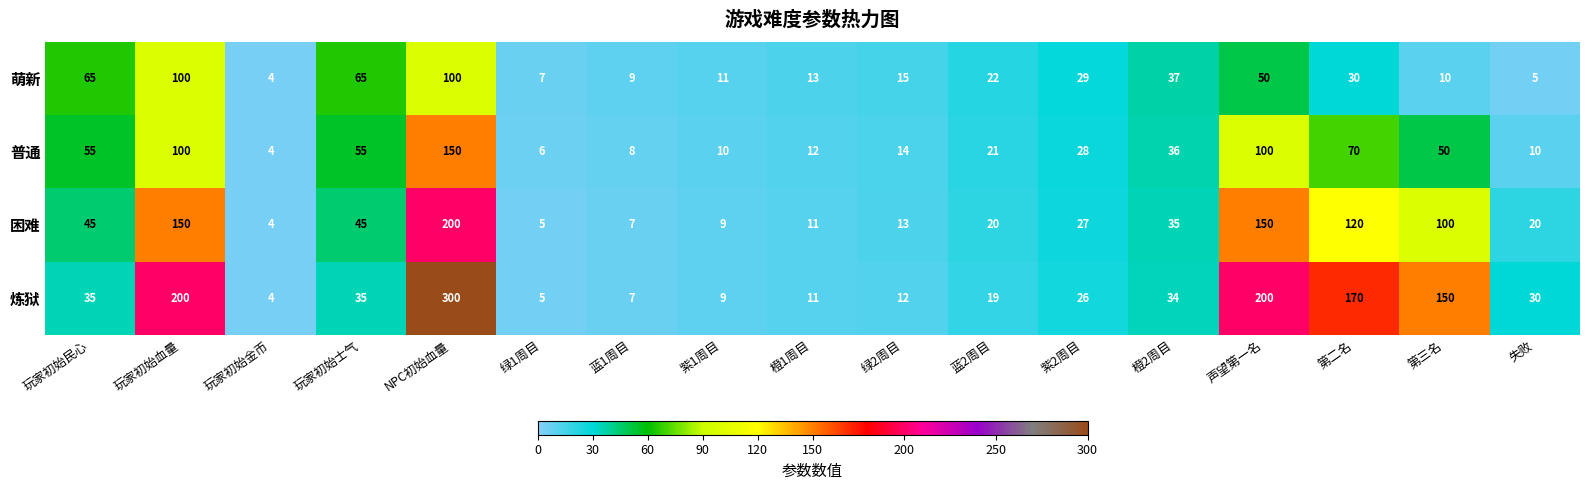

Rank the series by their average value, from highest to lowest.

炼狱, 困难, 普通, 萌新